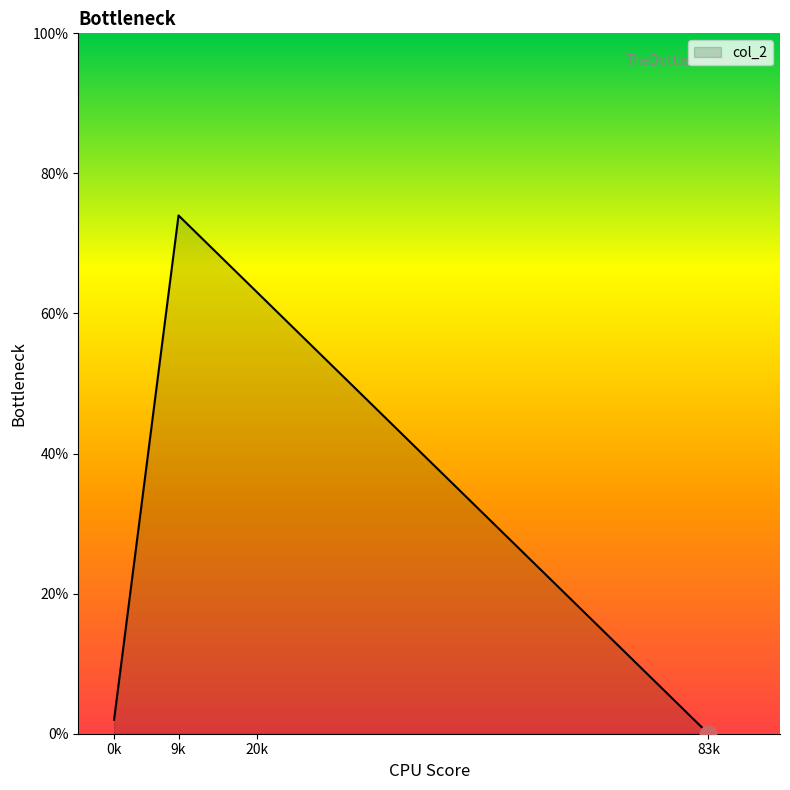

Approximately how many times larger is the value at 20k compared to 9k?

0.9